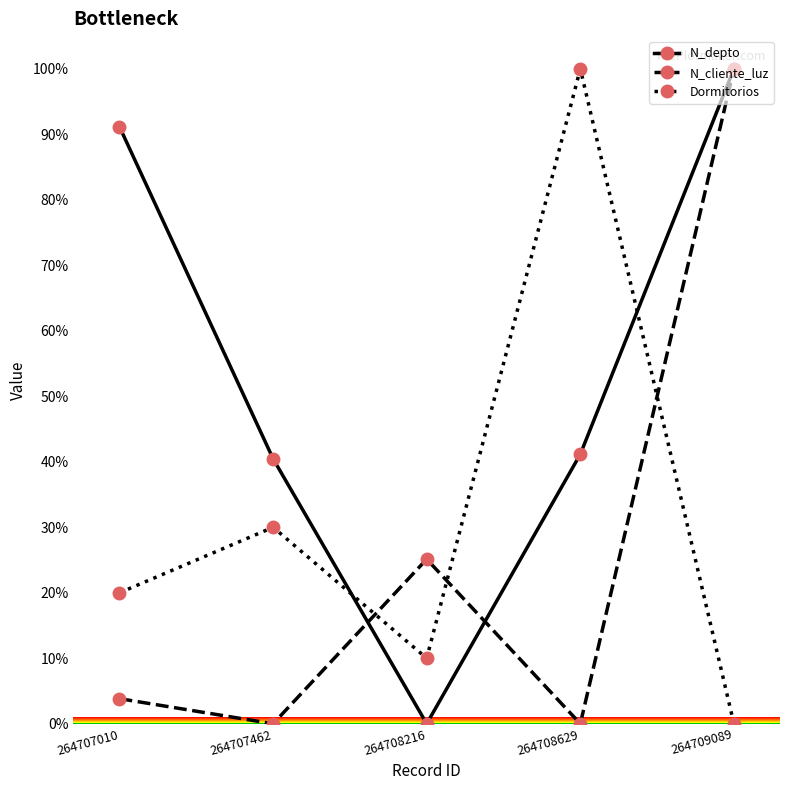

Which series changed the most between 264708216 and 264709089?

N_depto